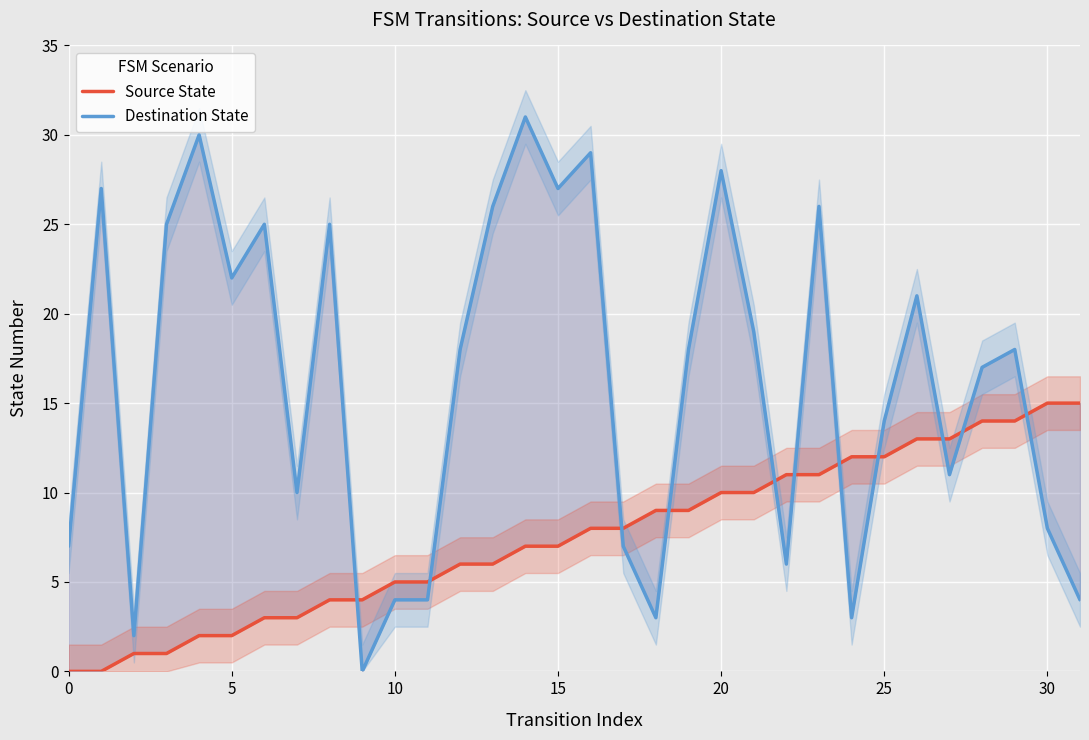

Reading left to right, list all the values displayed in this chart.

Source State: 0	0	1	1	2	2	3	3	4	4	5	5	6	6	7	7	8	8	9	9	10	10	11	11	12	12	13	13	14	14	15	15
Destination State: 7	27	2	25	30	22	25	10	25	0	4	4	18	26	31	27	29	7	3	18	28	19	6	26	3	14	21	11	17	18	8	4